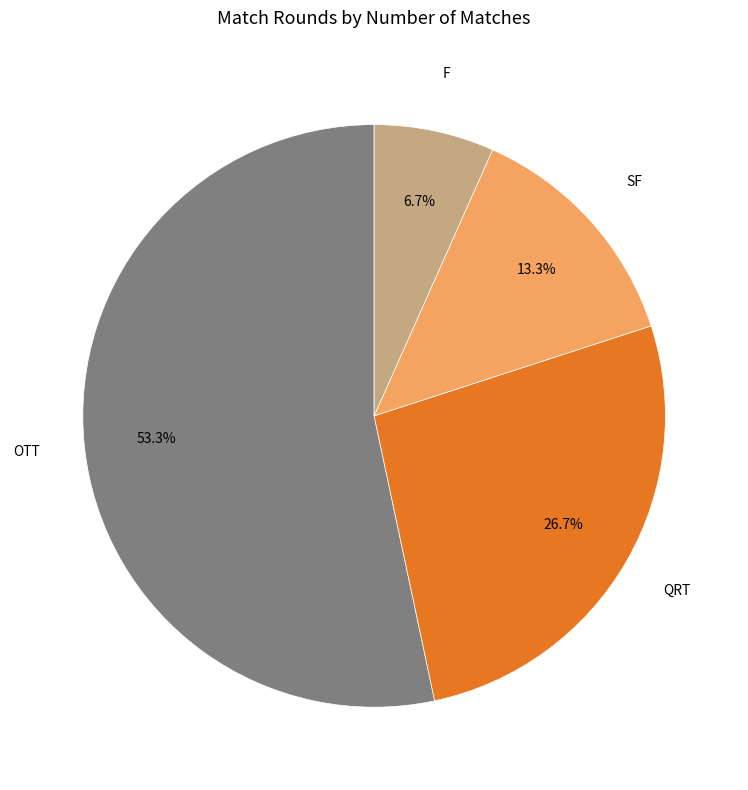

Which category has the biggest portion of the pie?

OTT